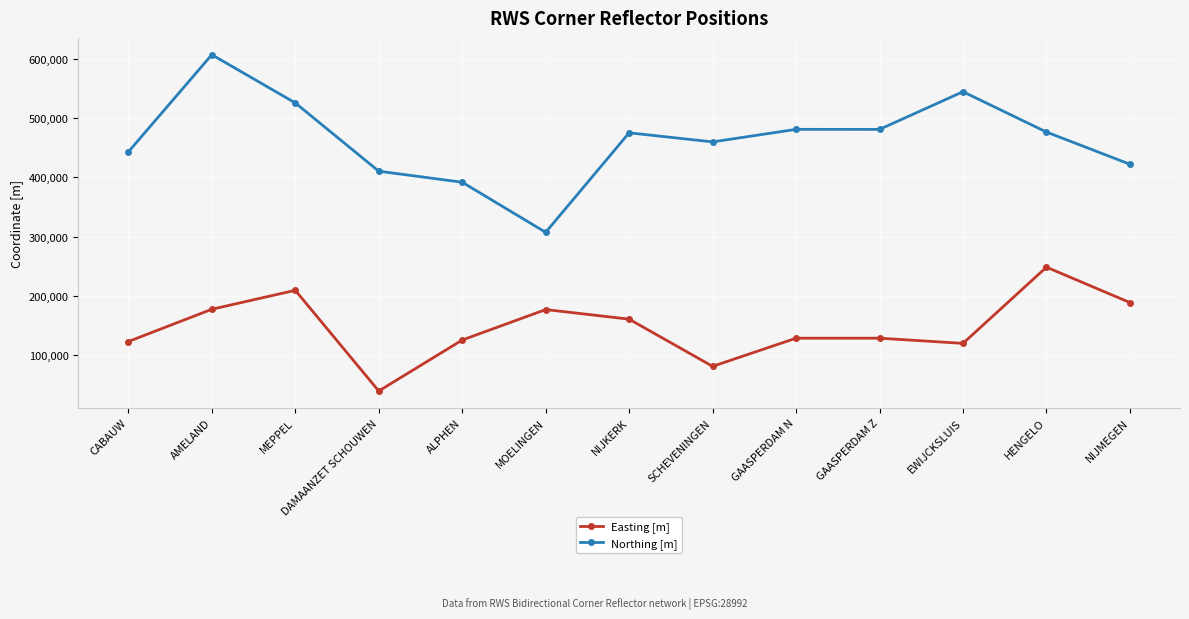

At how many categories does at least one series exceed 202807?

13